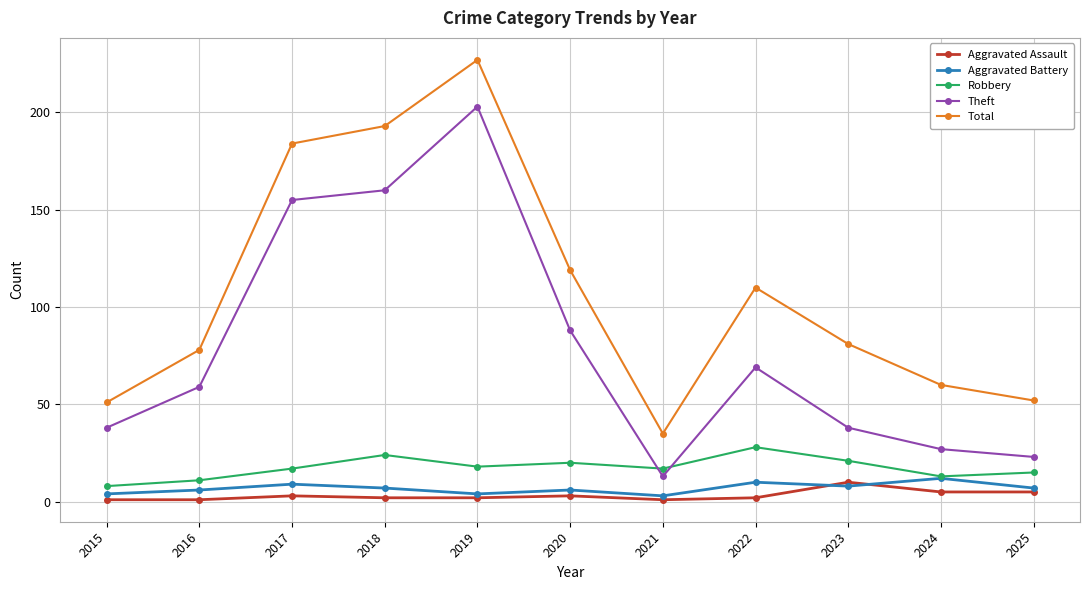

What is the difference between the Robbery values at 2020 and 2025?

5